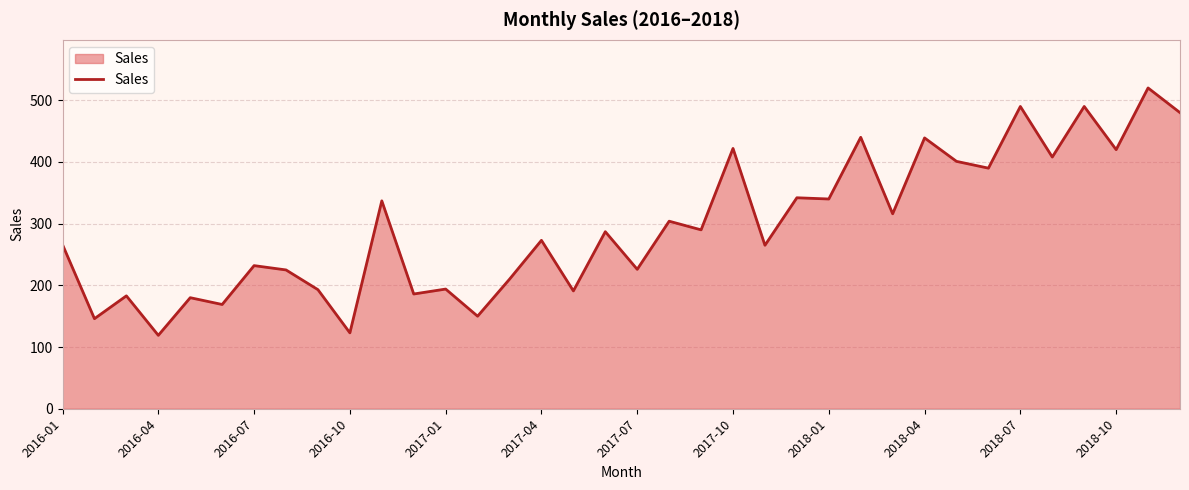

What is the minimum value shown in the chart?

119